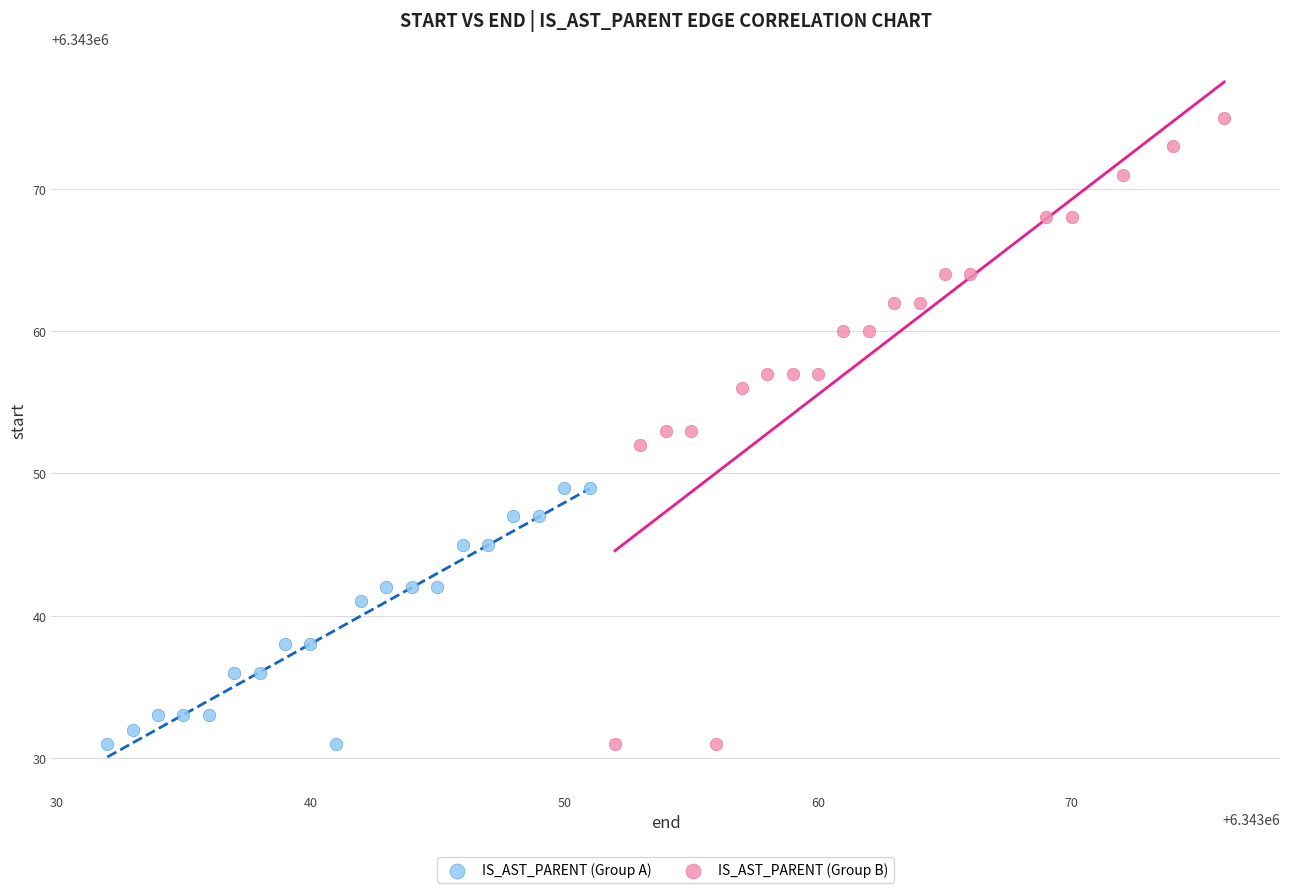

Which series contains the highest Y value?

IS_AST_PARENT (Group B)